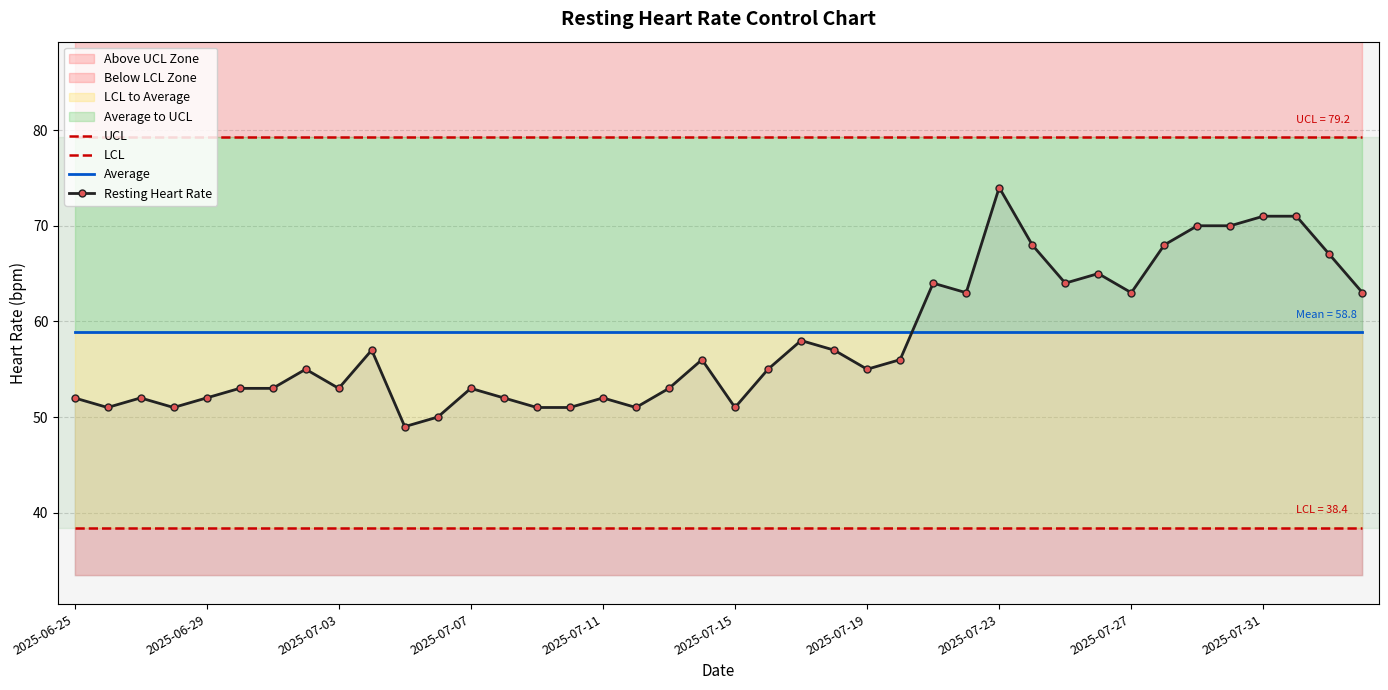

True or false: UCL and LCL cross at least once.

False